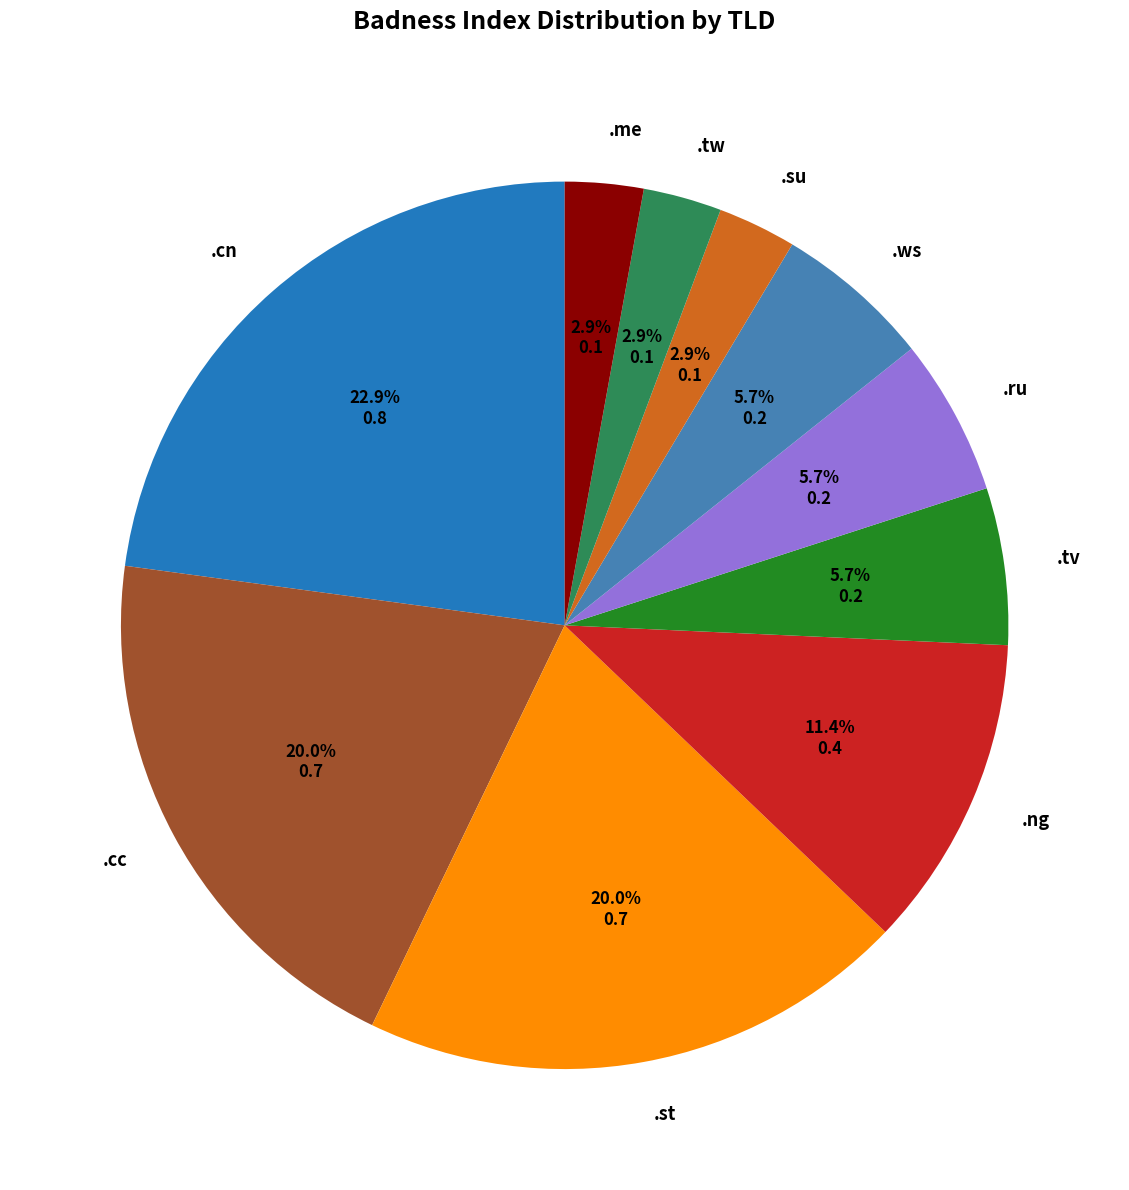

Does .ng account for over 50% of the chart?

No